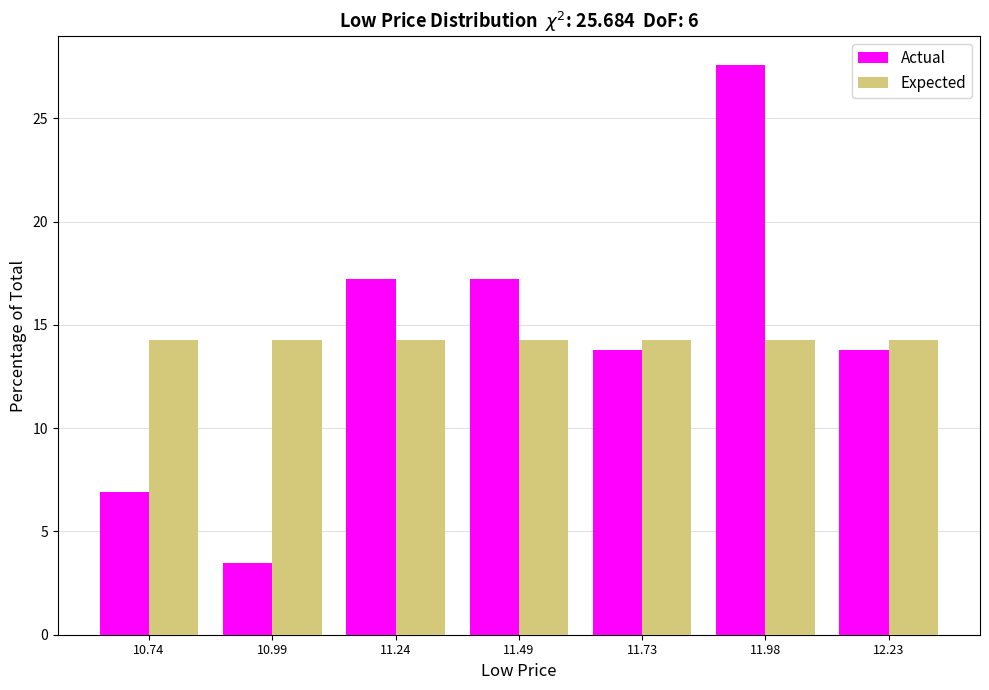

Reading left to right, list every range on the x-axis with the height of the bar of each series over it. Neither the bar edges nor the heights are printed on the chart, so give them approximately, as read against the axes.

10.60 to 10.85: Actual=7.0	Expected=14.5
10.85 to 11.10: Actual=3.5	Expected=14.5
11.10 to 11.35: Actual=17.0	Expected=14.5
11.35 to 11.60: Actual=17.0	Expected=14.5
11.60 to 11.85: Actual=14.0	Expected=14.5
11.85 to 12.10: Actual=27.5	Expected=14.5
12.10 to 12.35: Actual=14.0	Expected=14.5